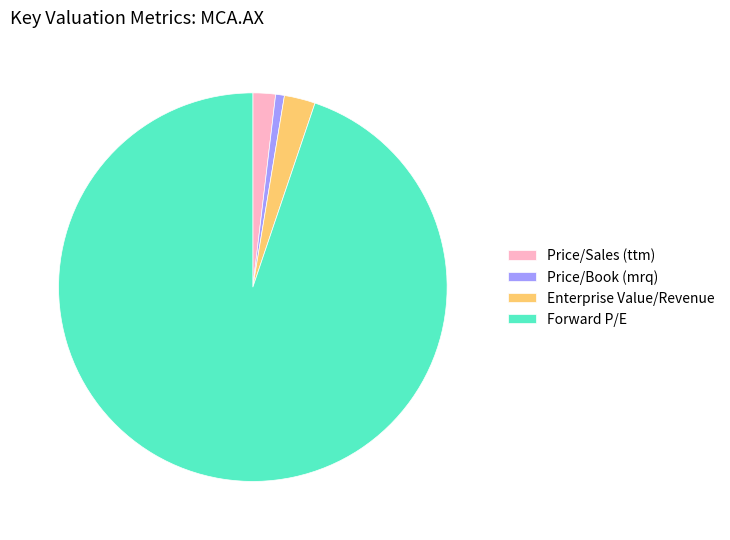

Which has a higher value, Price/Book (mrq) or Price/Sales (ttm)?

Price/Sales (ttm)